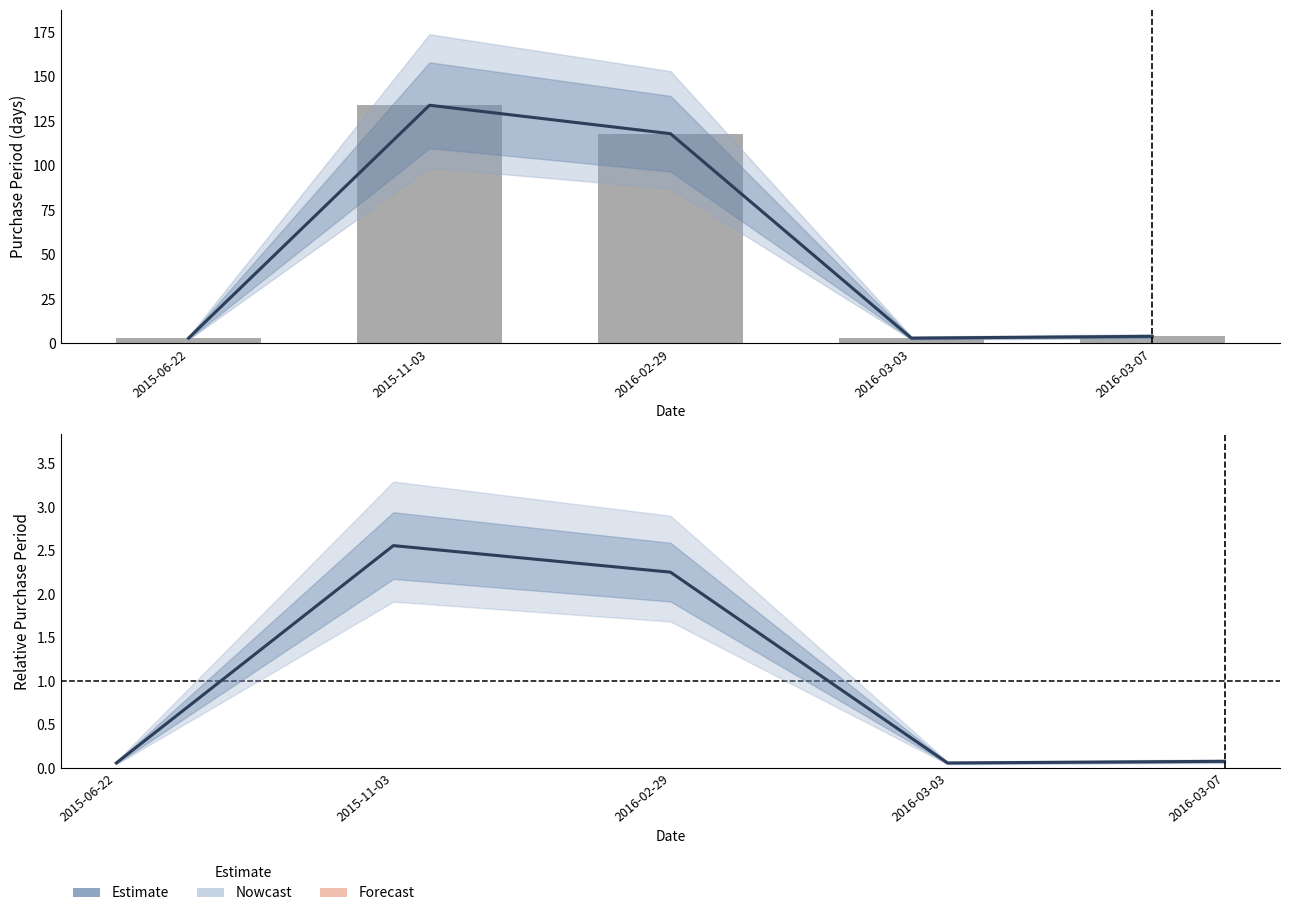

Reading left to right, what are all the values shown in this chart?

Estimate: 0.1	2.6	2.3	0.1	0.1
PurchasePeriod: 3.0	134.0	118.0	3.0	4.0